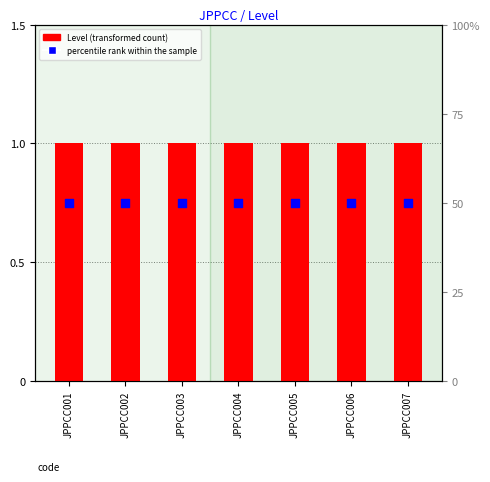

At how many categories does at least one series exceed 18?

7